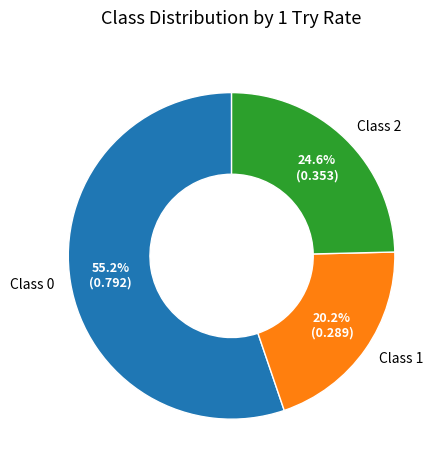

To the nearest percent, what percentage of the pie is Class 1?

20%